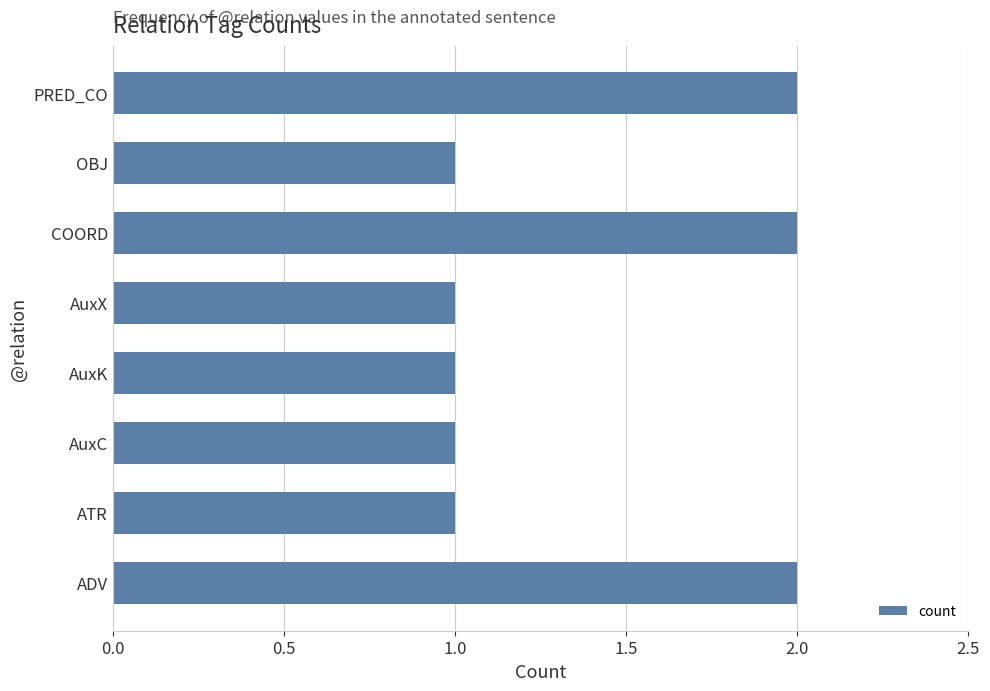

What is the ratio of the value at AuxX to the value at OBJ?

1.0